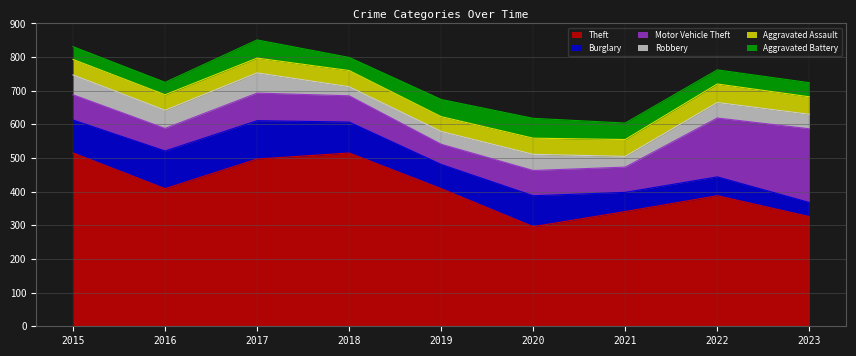

What is the difference between the second highest and minimum values in the Robbery series?

32